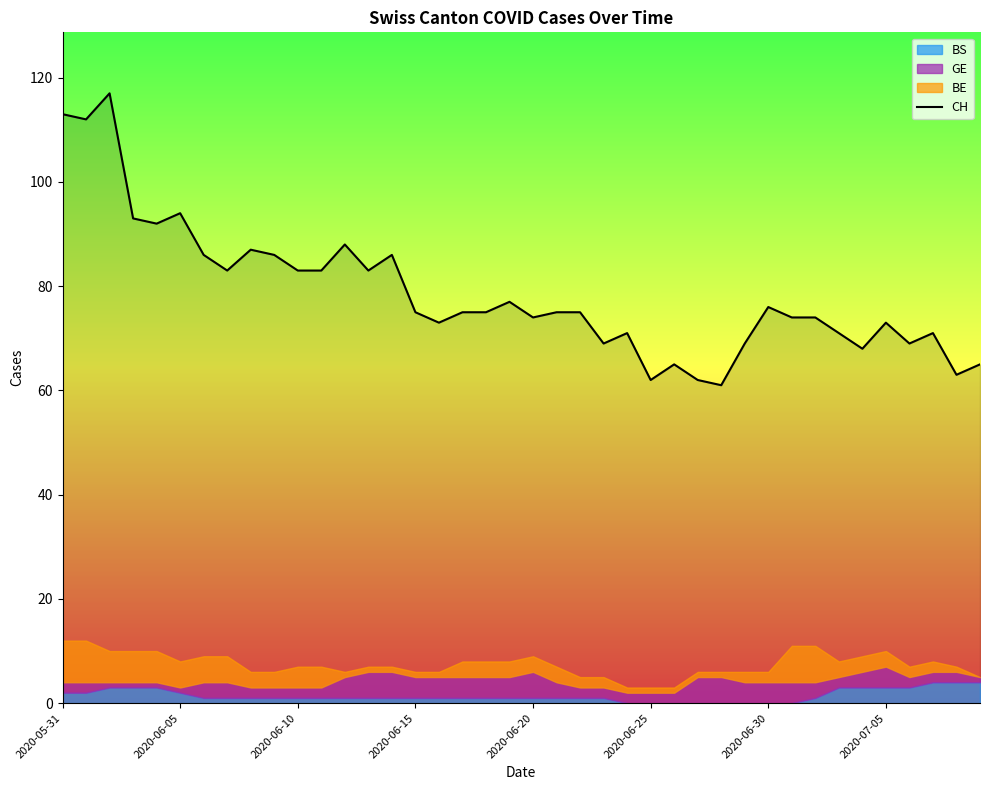

At which label is the value closest to 89?

12